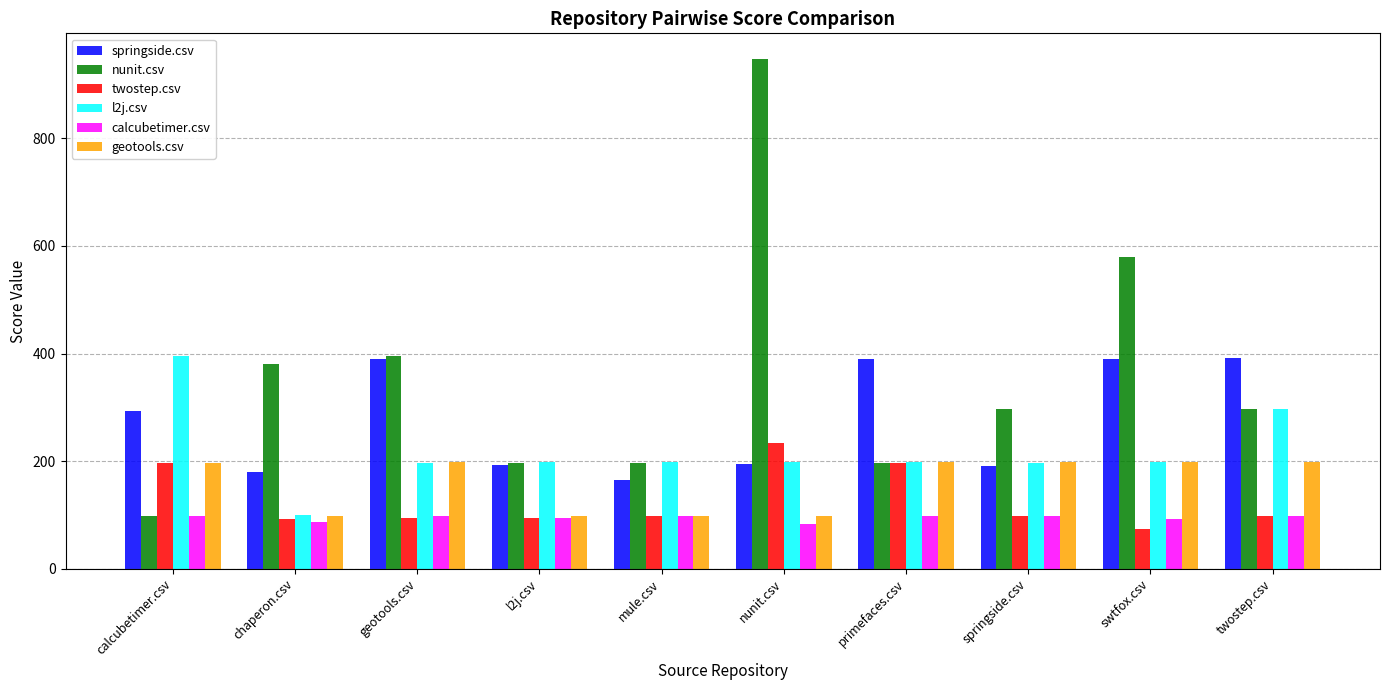

What is the maximum value for calcubetimer.csv?

97.5